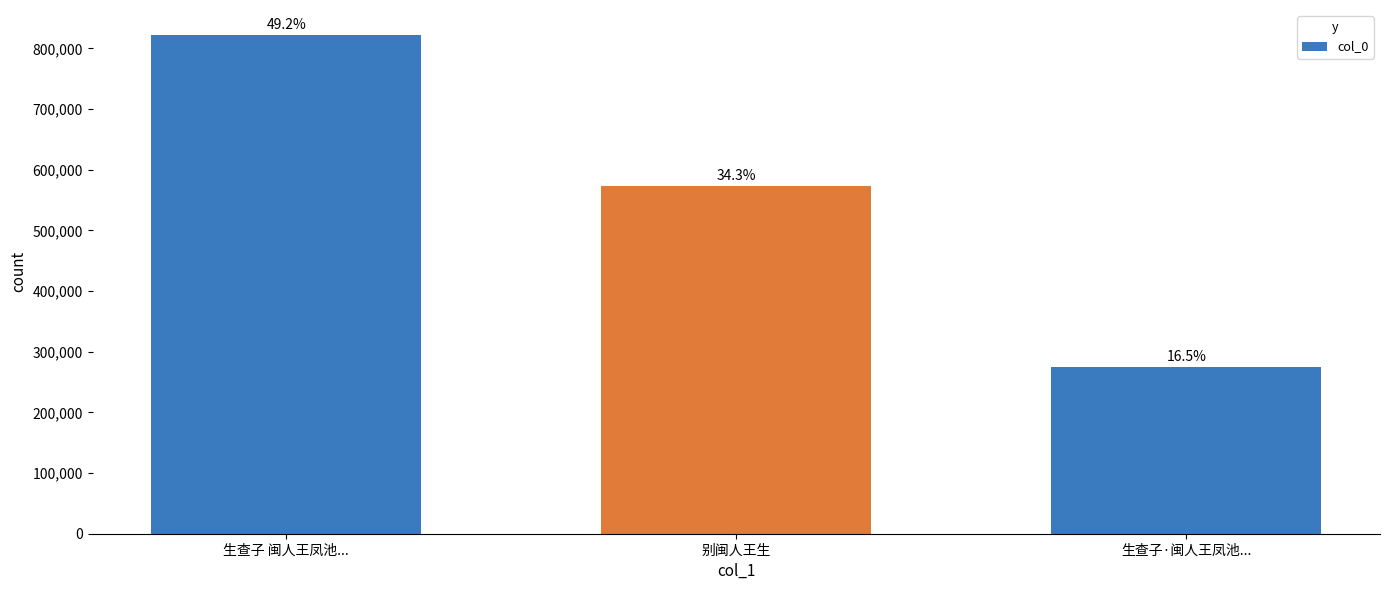

What position from the right is 别闽人王生?

2